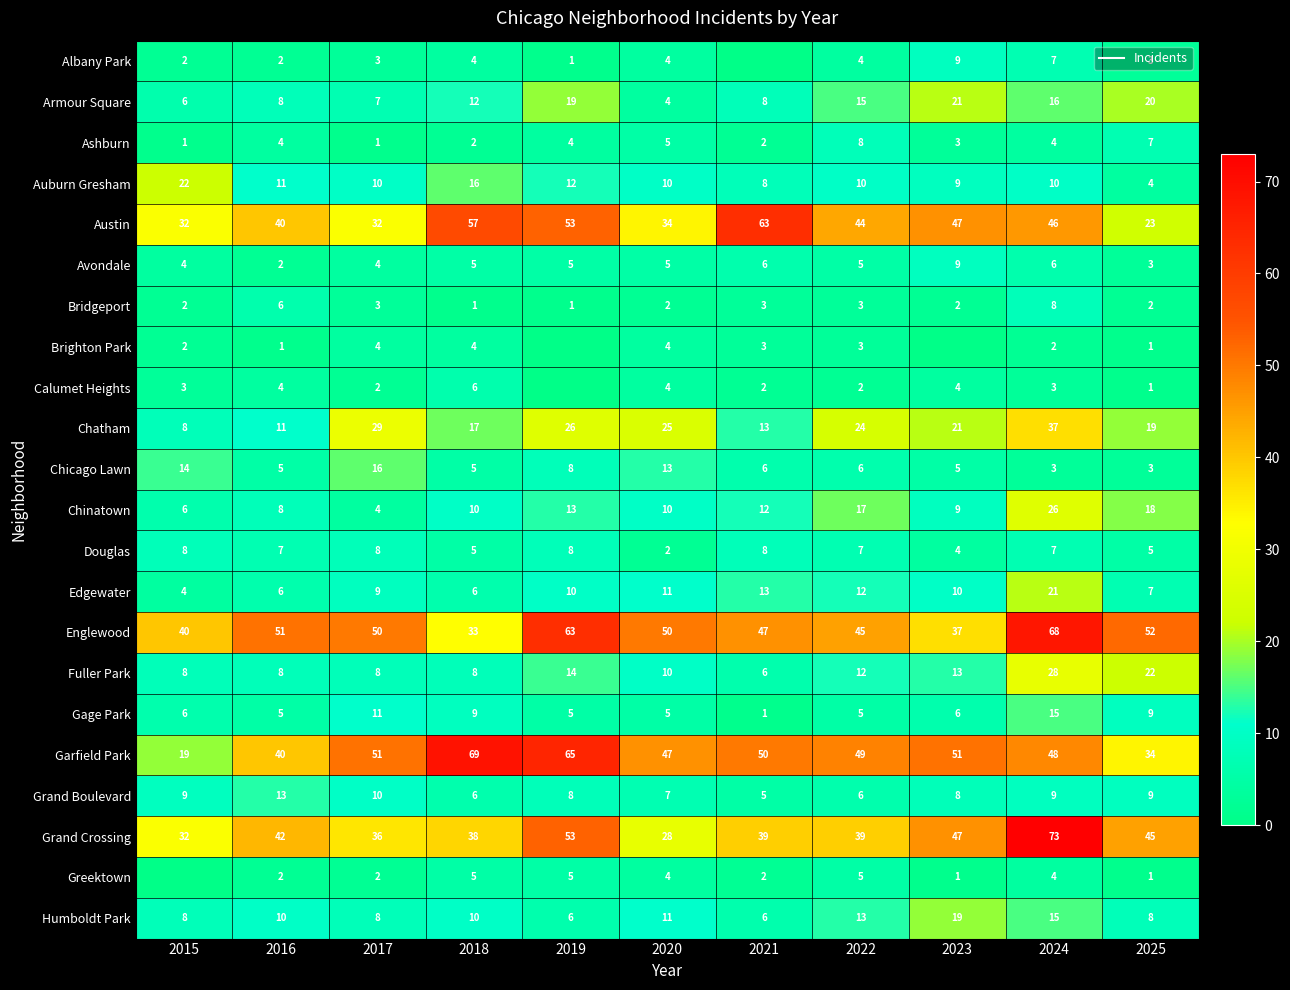

Rank the series by their maximum value, from highest to lowest.

Grand Crossing, Garfield Park, Englewood, Austin, Chatham, Fuller Park, Chinatown, Auburn Gresham, Armour Square, Edgewater, Humboldt Park, Chicago Lawn, Gage Park, Grand Boulevard, Albany Park, Avondale, Ashburn, Bridgeport, Douglas, Calumet Heights, Greektown, Brighton Park